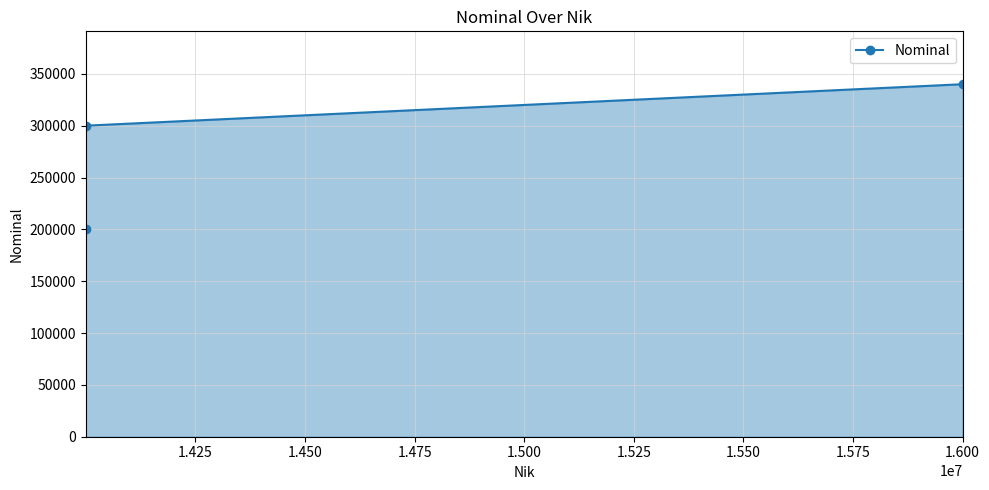

Reading left to right, what are all the values shown in this chart?

200000	300000	340000